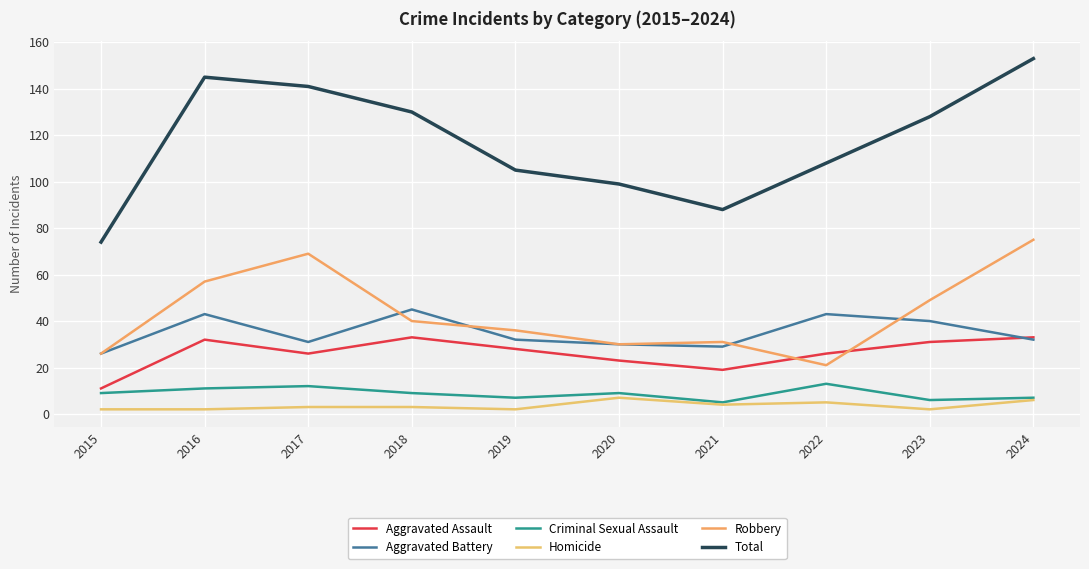

True or false: Robbery and Criminal Sexual Assault cross at least once.

False